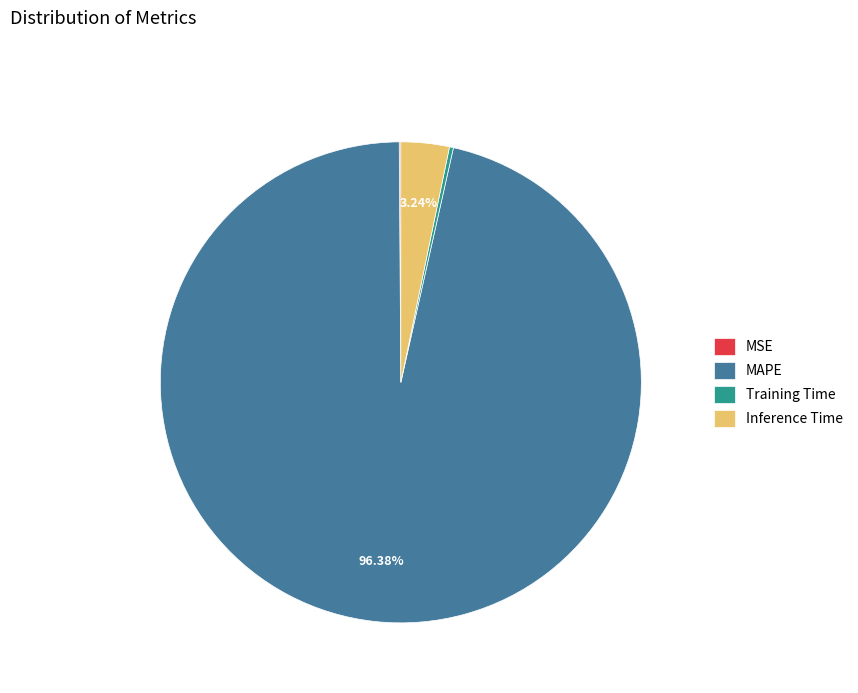

Which slice is the largest?

MAPE